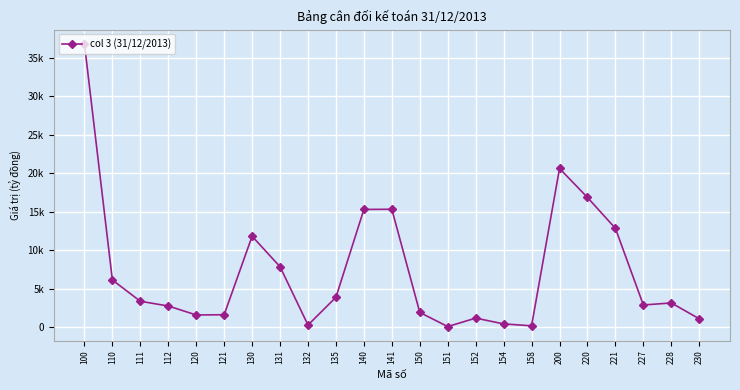

List the labels in order of value, smallest first.

151, 158, 132, 154, 230, 152, 120, 121, 150, 112, 227, 228, 111, 135, 110, 131, 130, 221, 140, 141, 220, 200, 100